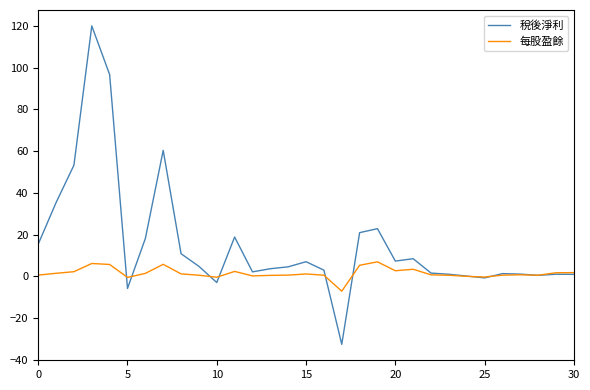

What is the highest value of the 每股盈餘 series?

7.0